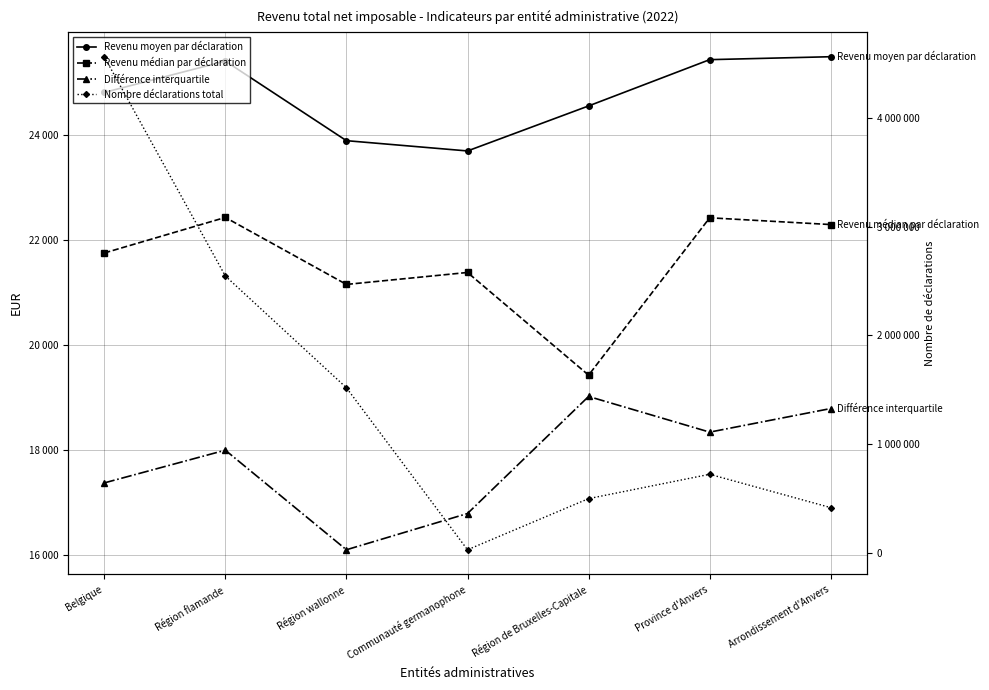

What is the maximum value shown in the chart?

4563798